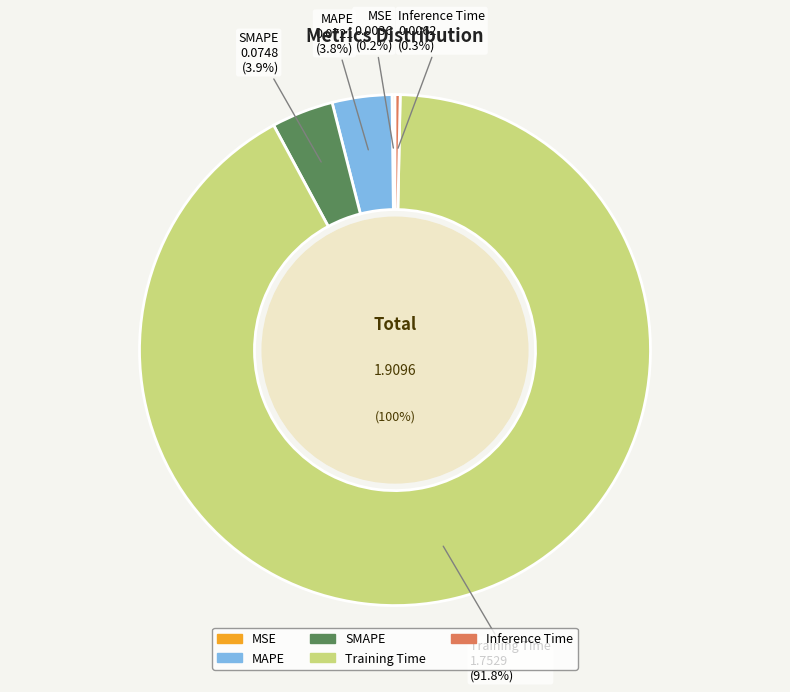

The SMAPE slice represents 1% of the pie. True or false?

False